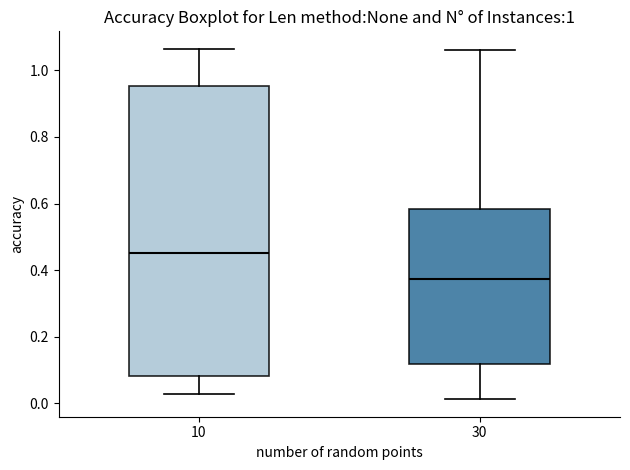

Where is the upper edge of the box at x = 10 on the y-axis? The values are not printed on the chart, so give them approximately, as read against the axis.

0.96